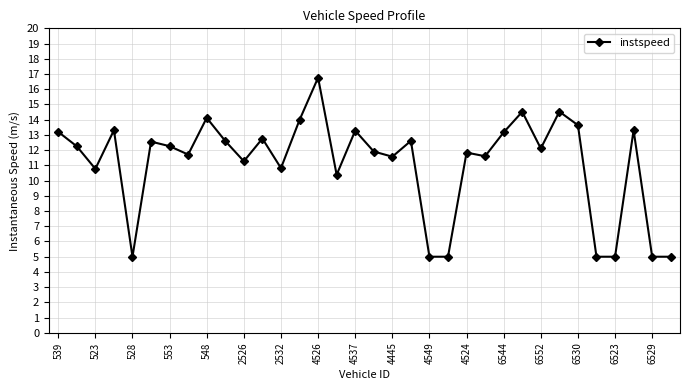

What is the value of the 14th point from the left?

14.0